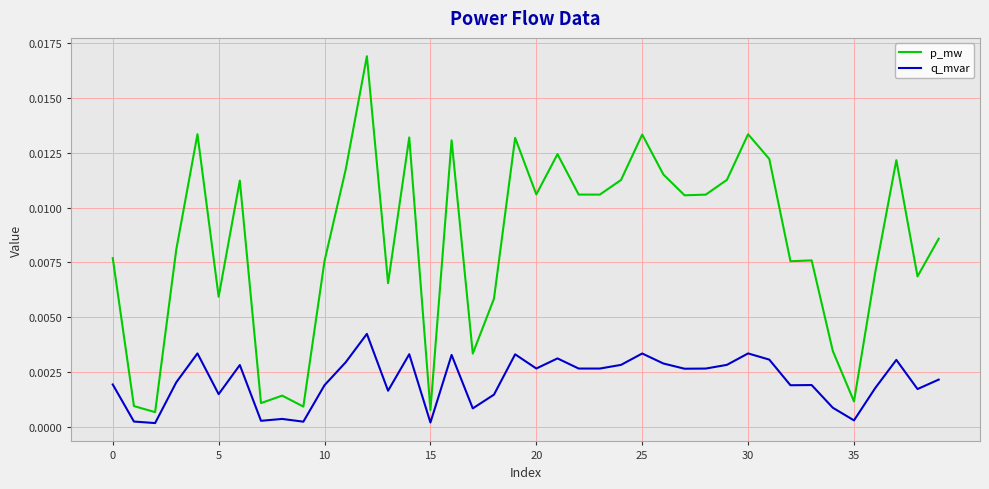

True or false: p_mw and q_mvar intersect in this chart.

False